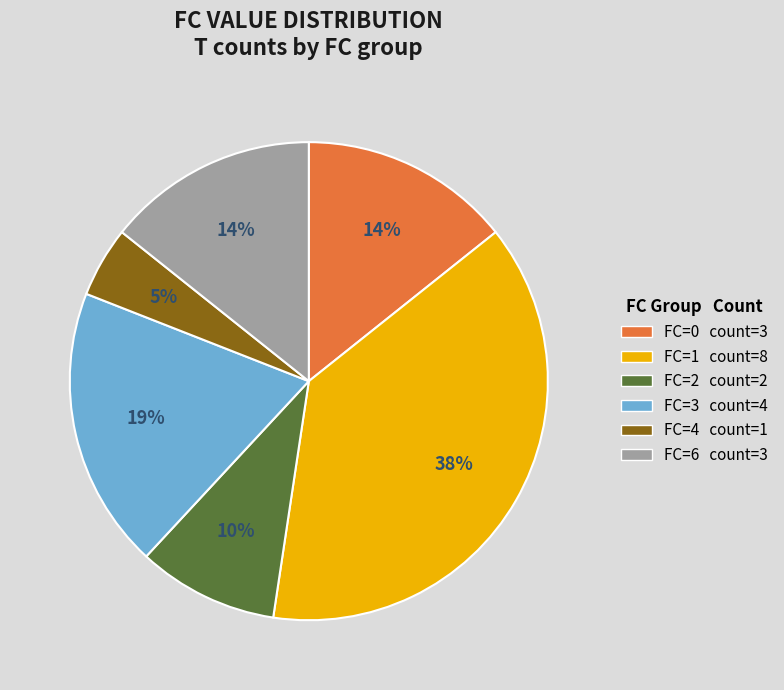

To the nearest percent, what percentage of the pie is FC=1 count=8?

38%